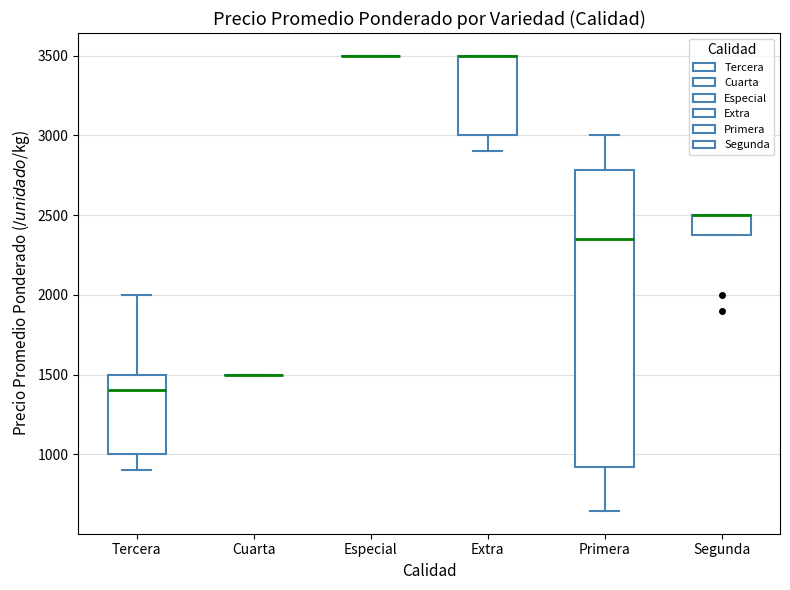

Reading left to right, read every box against the y-axis: the position of its median line, the range the box covers, and the ends of its whiskers. The values are not printed on the chart, so give them approximately, as read against the axis.

Tercera: median 1400, box 1000 to 1500, whiskers 900 to 2000
Cuarta: box collapsed to a line at 1500, whiskers 1500 to 1500
Especial: box collapsed to a line at 3500, whiskers 3500 to 3500
Extra: median 3500 (drawn on the box's upper edge), box 3000 to 3500, whiskers 2900 to 3500
Primera: median 2350, box 900 to 2800, whiskers 650 to 3000
Segunda: median 2500 (drawn on the box's upper edge), box 2400 to 2500, whiskers 2400 to 2500